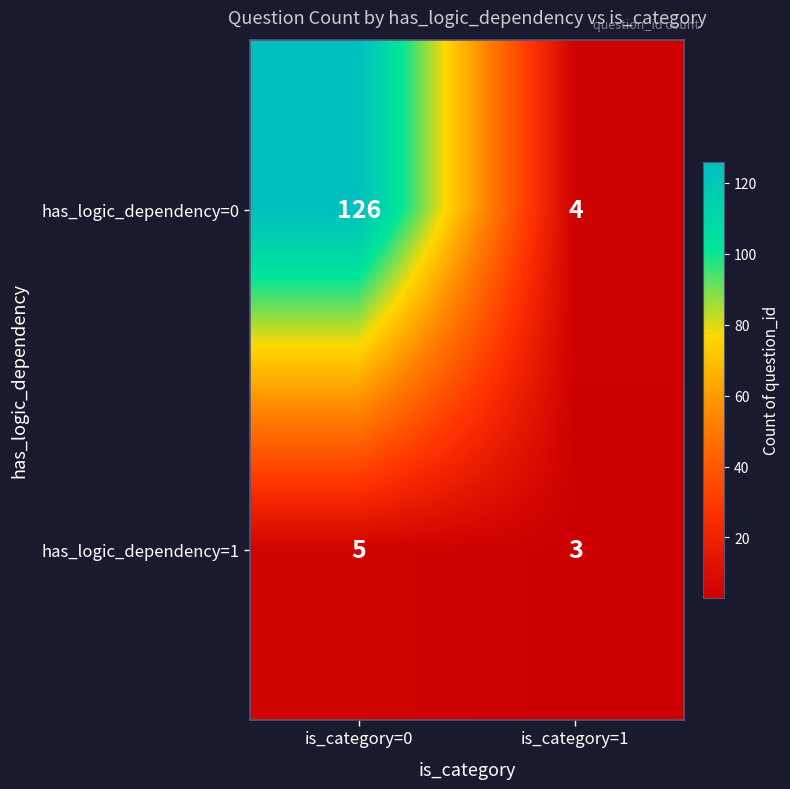

Count the number of data series in this chart.

2